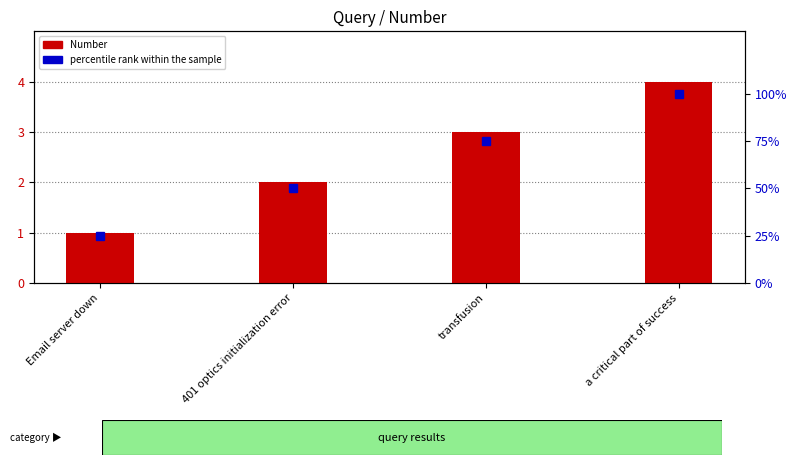

Where is Number nearest to the value 2?

401 optics initialization error